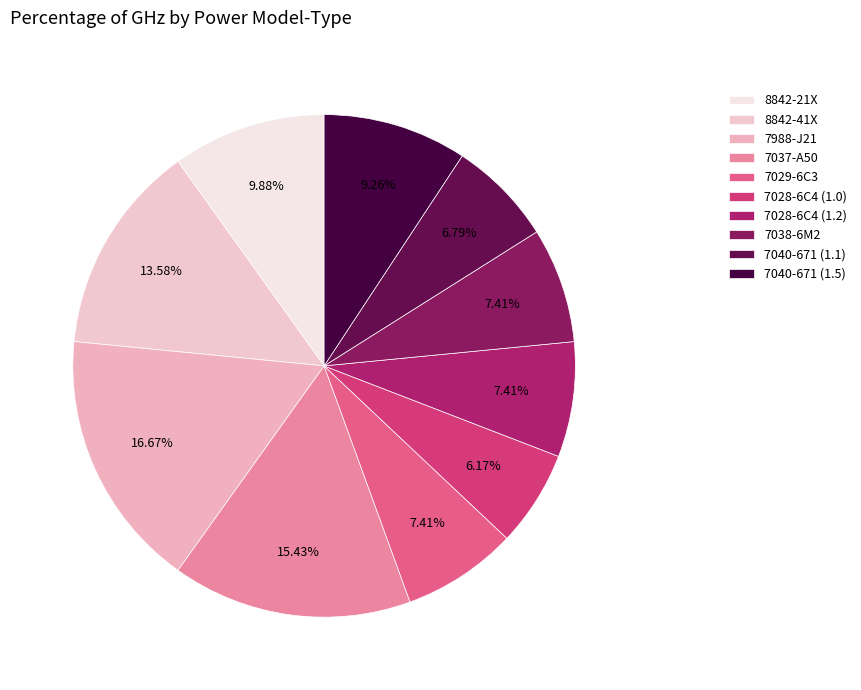

How many slices are in this pie chart?

10